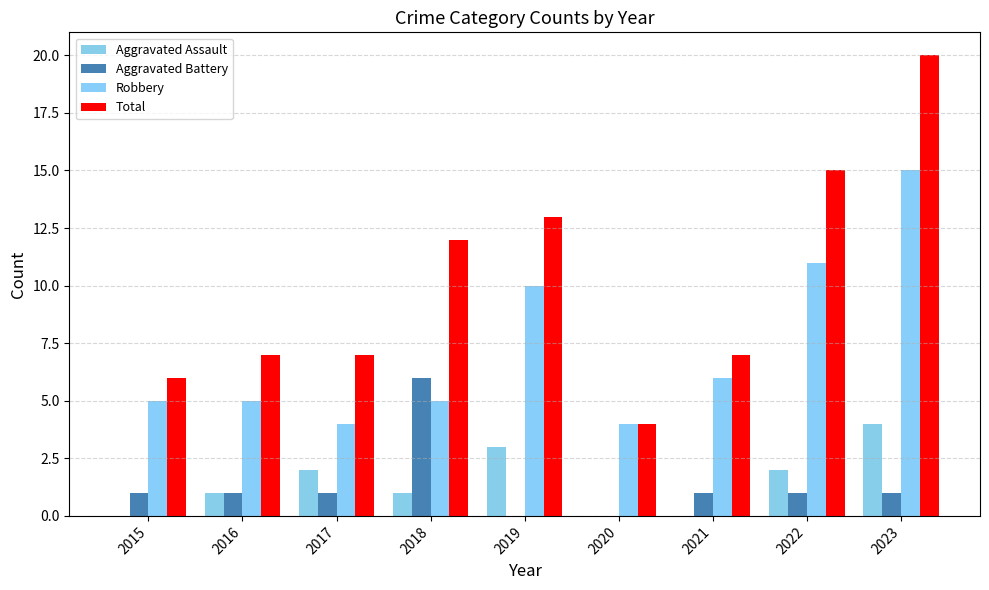

Reading right to left, extract all data points from this chart.

Aggravated Assault: 4	2	0	0	3	1	2	1	0
Aggravated Battery: 1	1	1	0	0	6	1	1	1
Robbery: 15	11	6	4	10	5	4	5	5
Total: 20	15	7	4	13	12	7	7	6